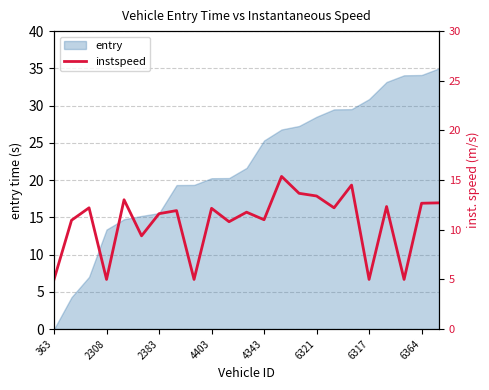

At which category does the chart reach its peak across all series?

13